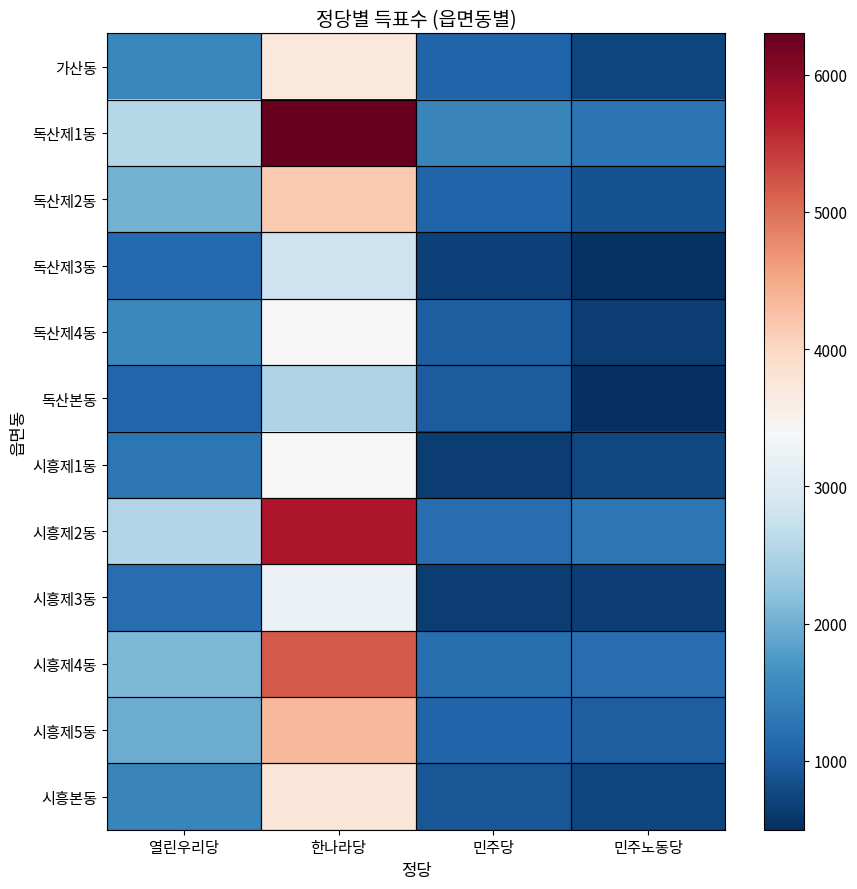

Between 한나라당 and 열린우리당, which is larger?

한나라당